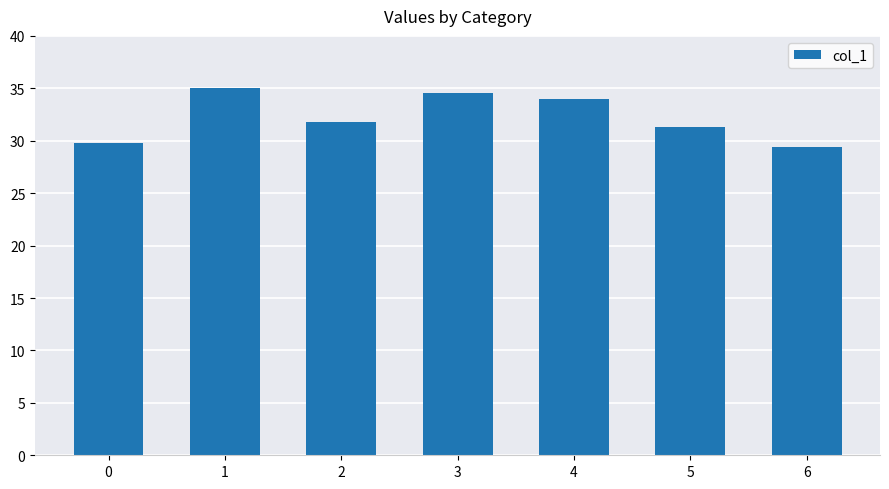

Is it true that the value at 0 is 29.8?

True